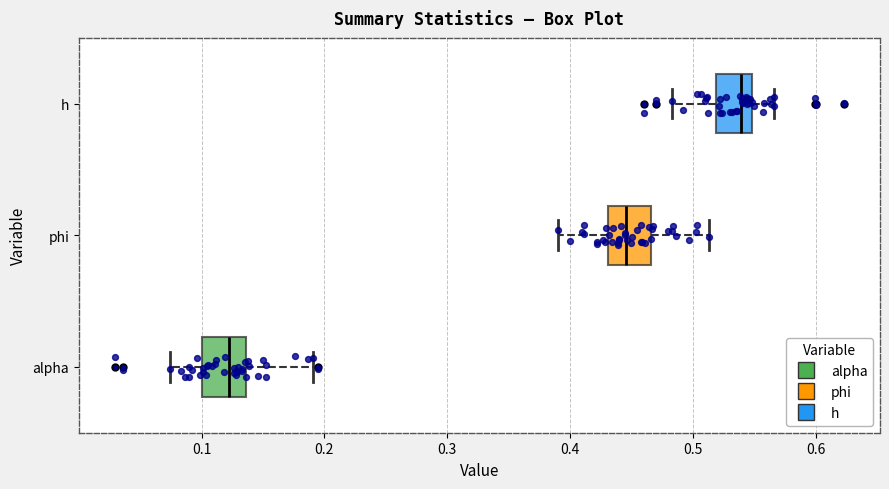

Reading bottom to top, transcribe this box plot: for each box, give where its median line is, the range the box spans, and where its two whiskers end, as read against the x-axis. The values are not printed on the chart, so give them approximately, as read against the axis.

alpha: median 0.12, box 0.10 to 0.14, whiskers 0.07 to 0.19
phi: median 0.45, box 0.43 to 0.47, whiskers 0.39 to 0.51
h: median 0.54, box 0.52 to 0.55, whiskers 0.48 to 0.57